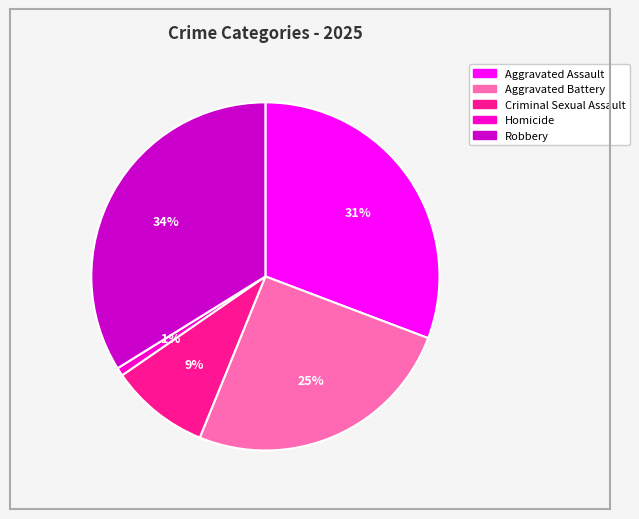

Which slice is the smallest?

Homicide